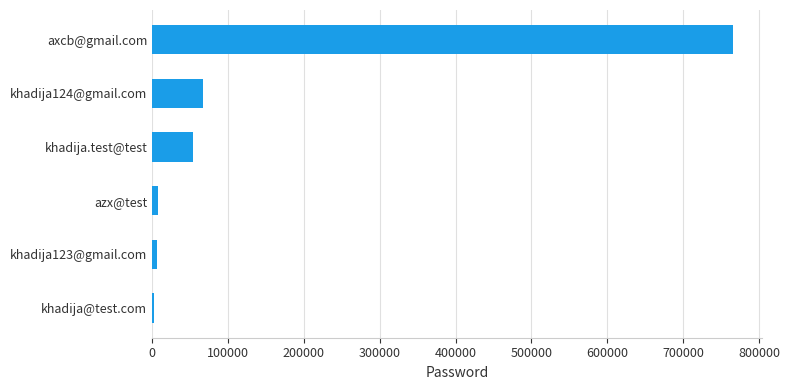

What is the average value?

150754